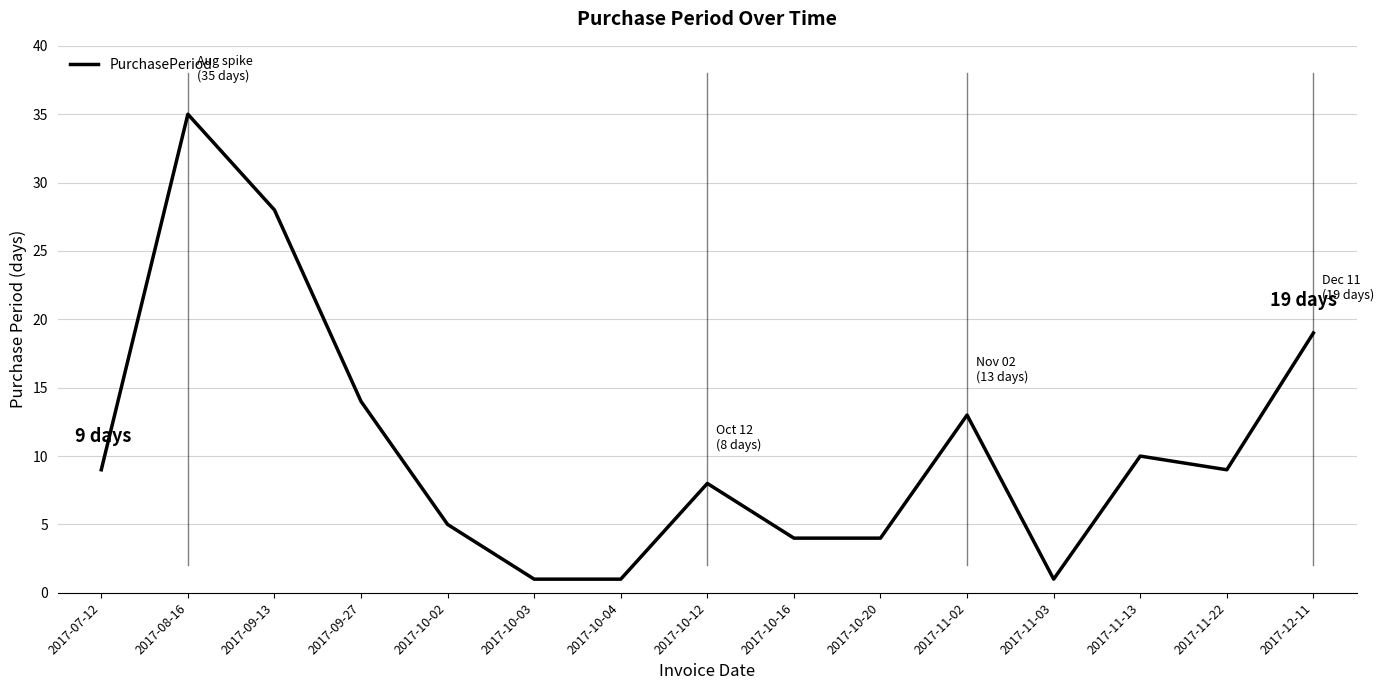

Reading right to left, what are all the values shown in this chart?

19	9	10	1	13	4	4	8	1	1	5	14	28	35	9